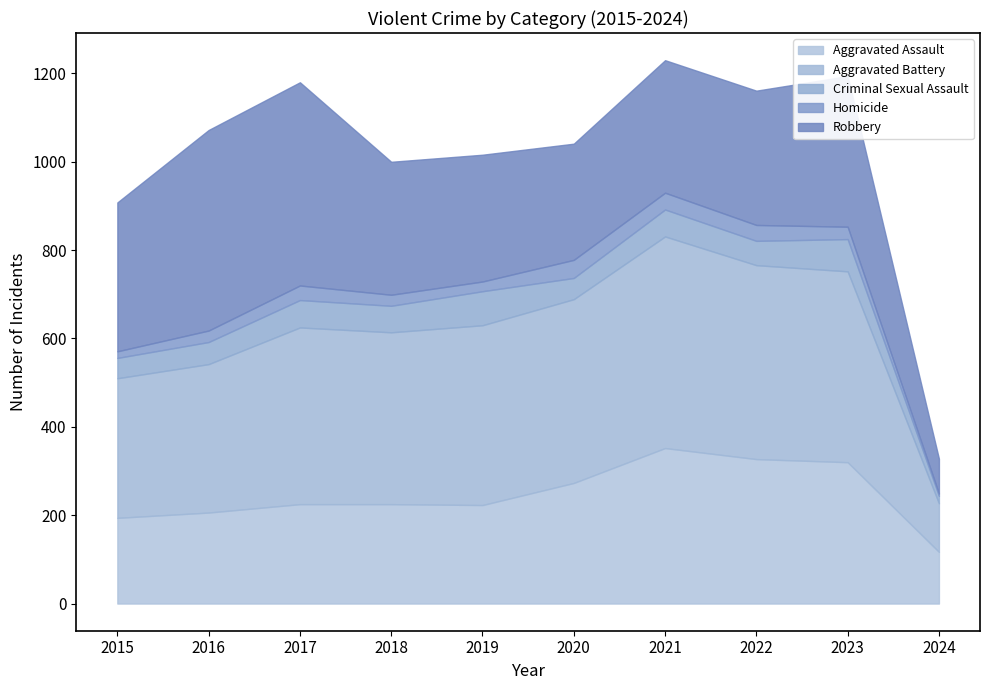

True or false: Homicide and Aggravated Battery cross at least once.

False